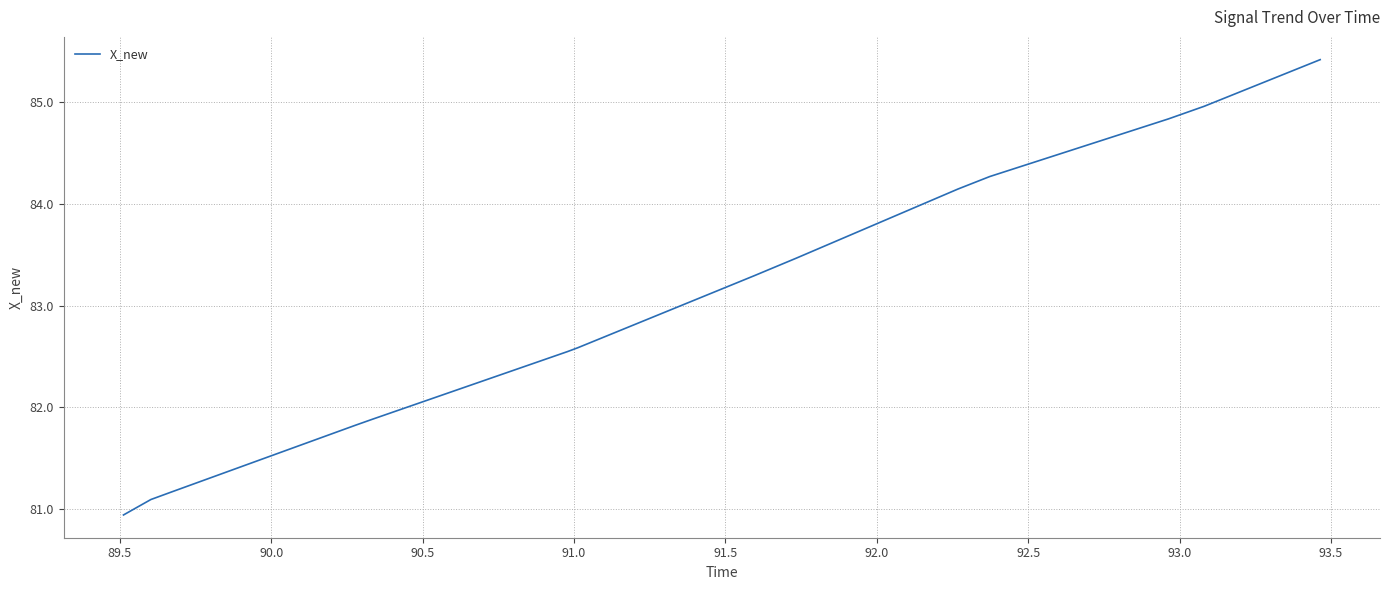

What is the maximum value shown in the chart?

85.4